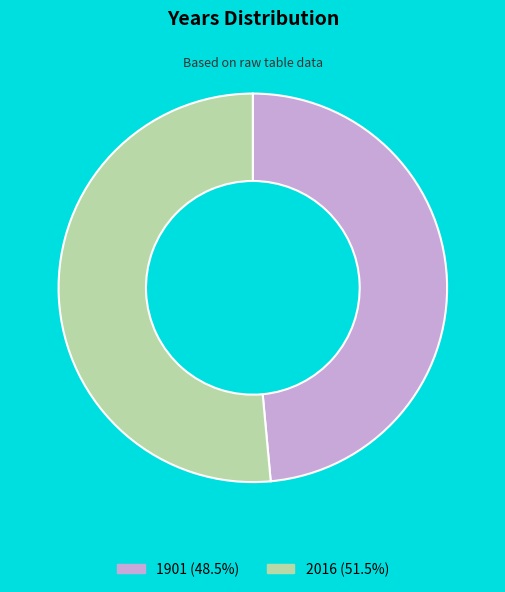

Count the number of slices in the pie.

2